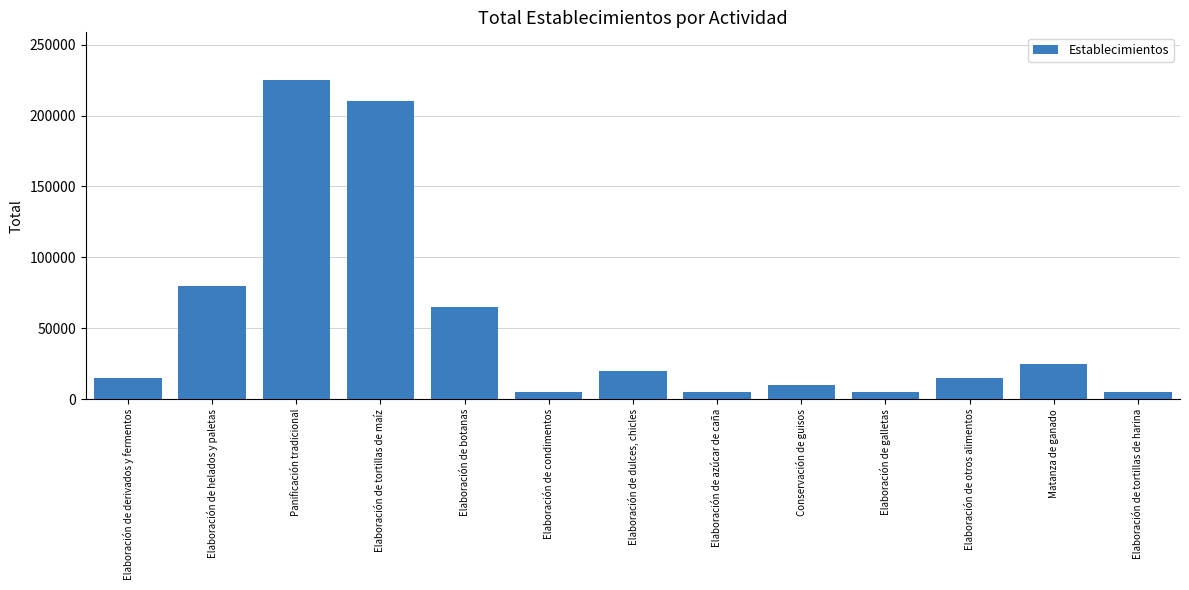

Reading left to right, list all the values displayed in this chart.

Elaboración de derivados y fermentos=15000	Elaboración de helados y paletas=80000	Panificación tradicional=225000	Elaboración de tortillas de maíz=210000	Elaboración de botanas=65000	Elaboración de condimentos=5000	Elaboración de dulces, chicles=20000	Elaboración de azúcar de caña=5000	Conservación de guisos=10000	Elaboración de galletas=5000	Elaboración de otros alimentos=15000	Matanza de ganado=25000	Elaboración de tortillas de harina=5000